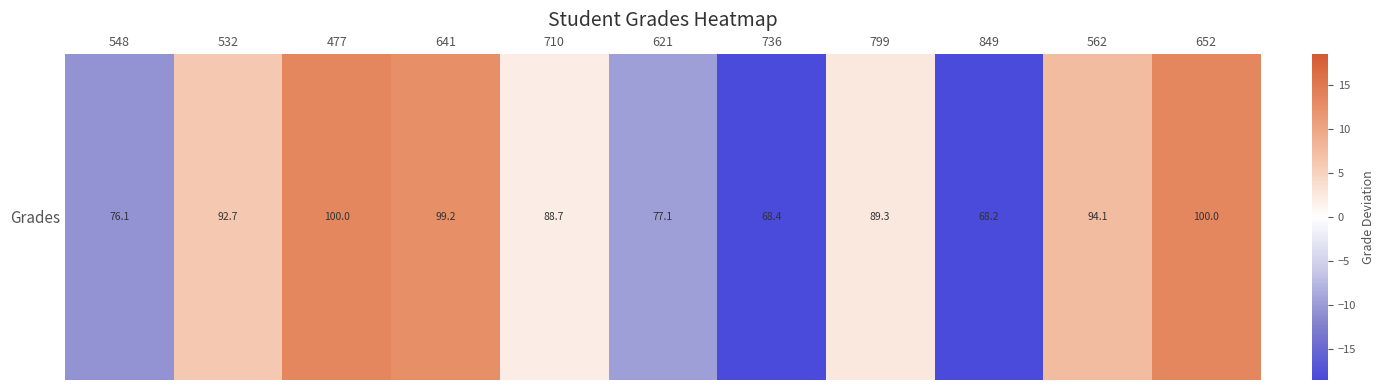

Is it true that the value at 799 is 2.6?

True